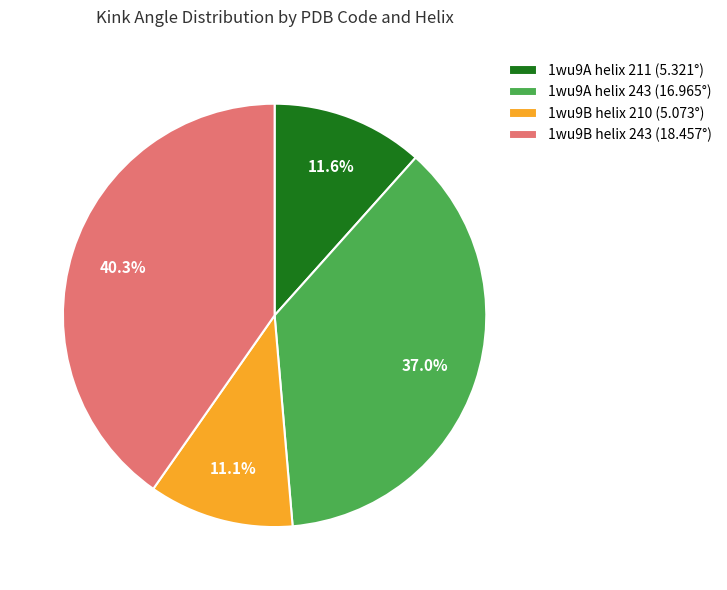

Between 1wu9B helix 210 and 1wu9B helix 243, which is larger?

1wu9B helix 243